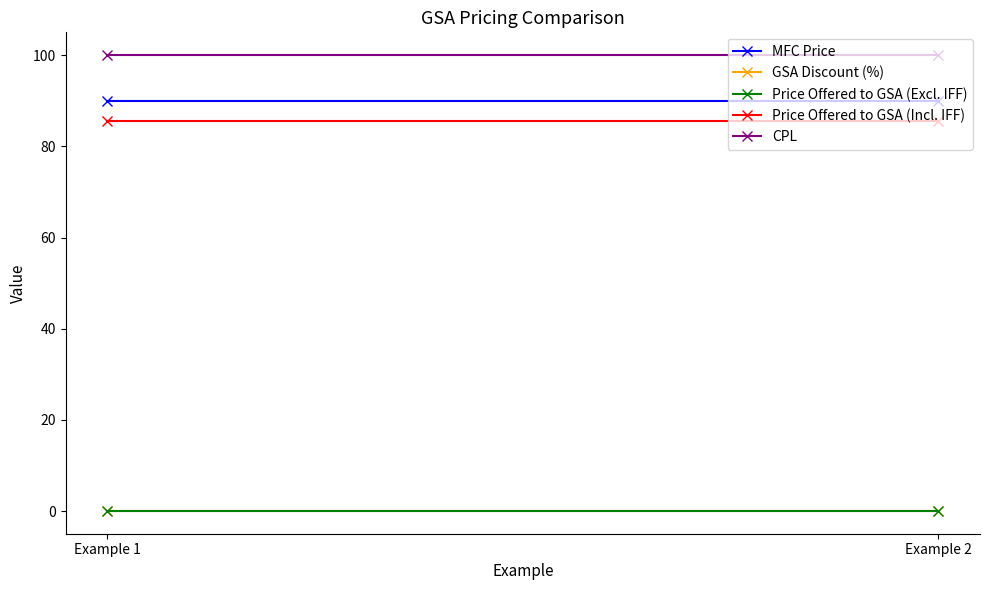

The value of Price Offered to GSA (Excl. IFF) at Example 1 is 0.1. True or false?

False